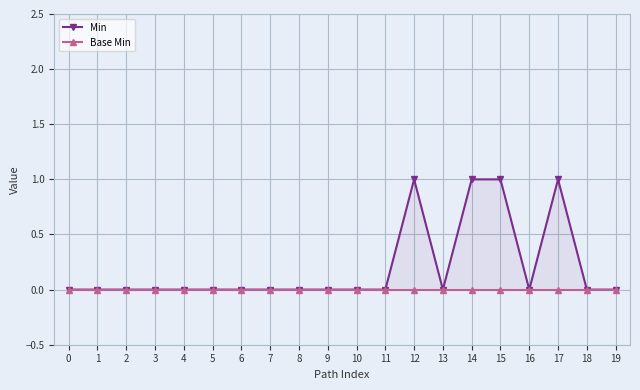

At how many categories does at least one series exceed 0?

4